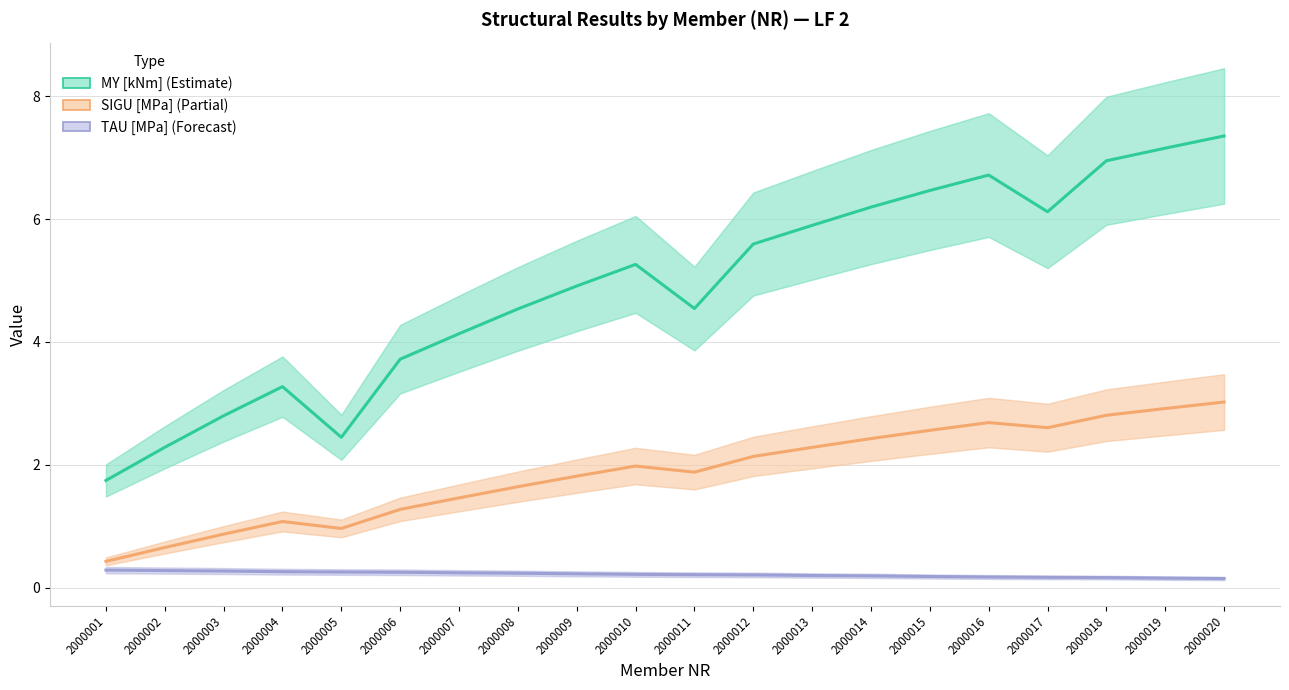

True or false: SIGU [MPa] has more than 2 points higher than both neighbors.

True